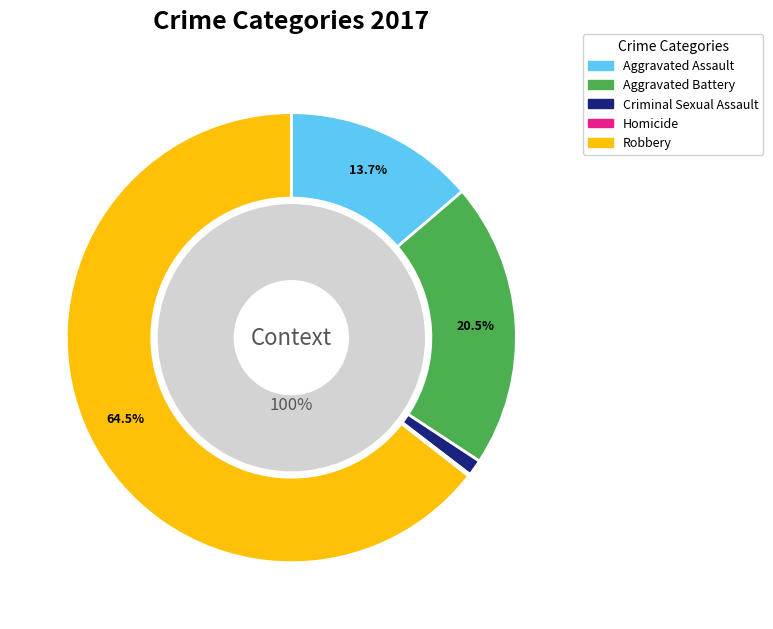

The Aggravated Battery slice represents 21% of the pie. True or false?

True